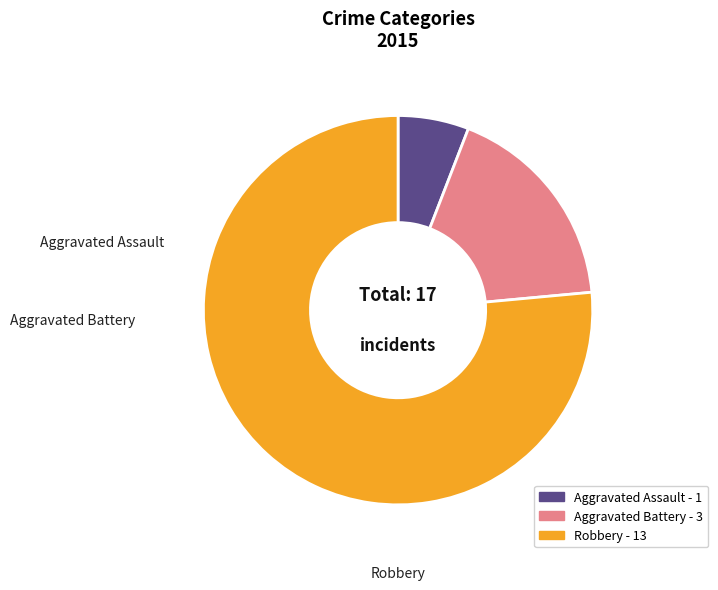

Is it true that Aggravated Assault is 1% of the pie?

False